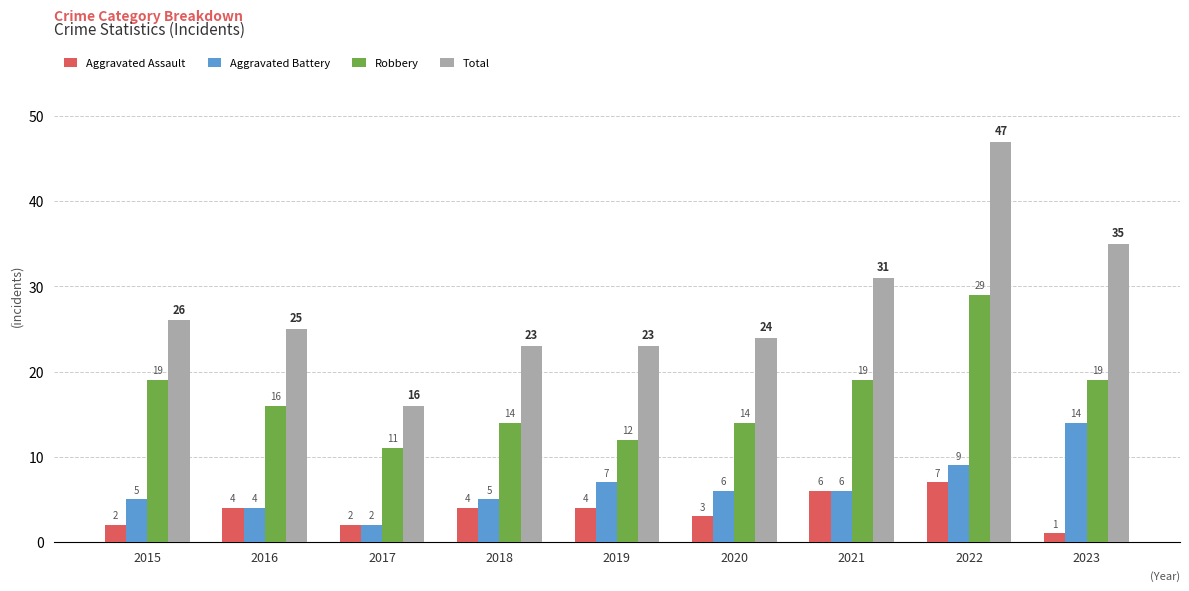

What is the difference between the maximum and second lowest values in the Robbery series?

17